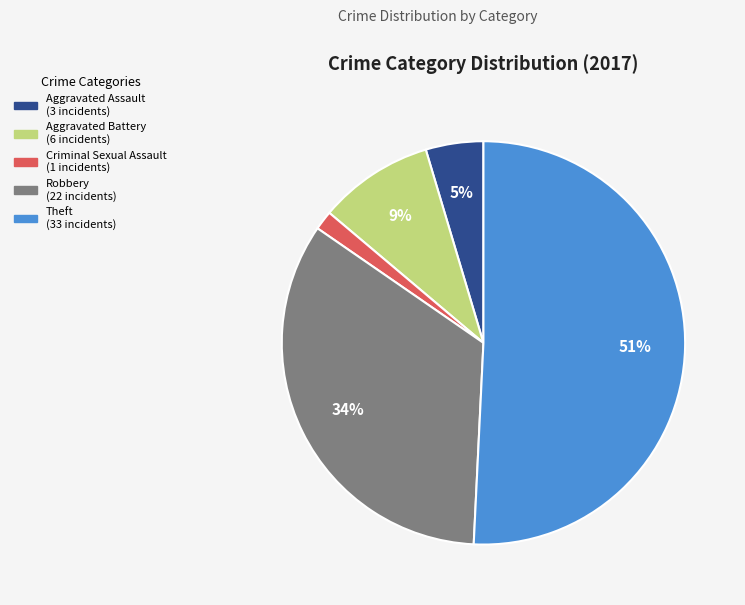

Rank the categories by value from lowest to highest.

Criminal Sexual Assault, Aggravated Assault, Aggravated Battery, Robbery, Theft